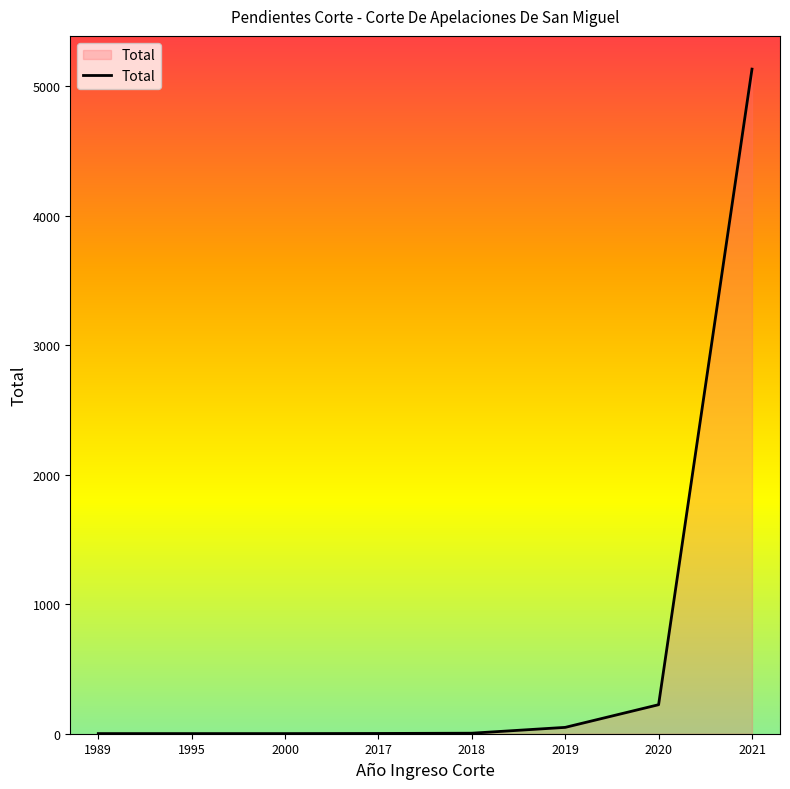

What is the difference between the second highest and minimum values?

223